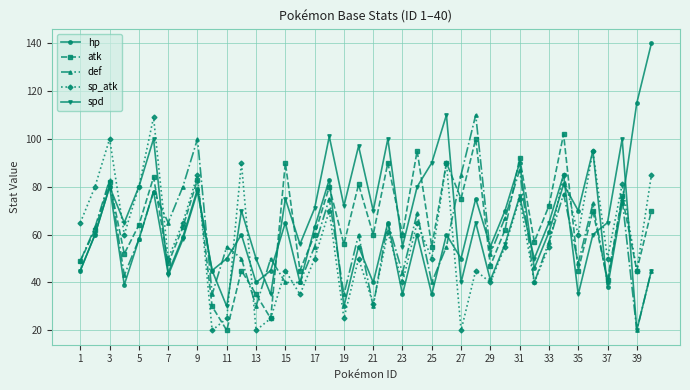

Which series ends up on top after the final intersection of hp and sp_atk?

hp